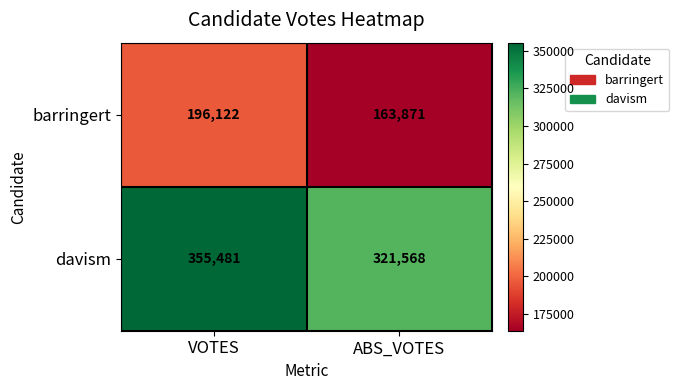

Read the barringert value at ABS_VOTES, to the nearest 100.

163900